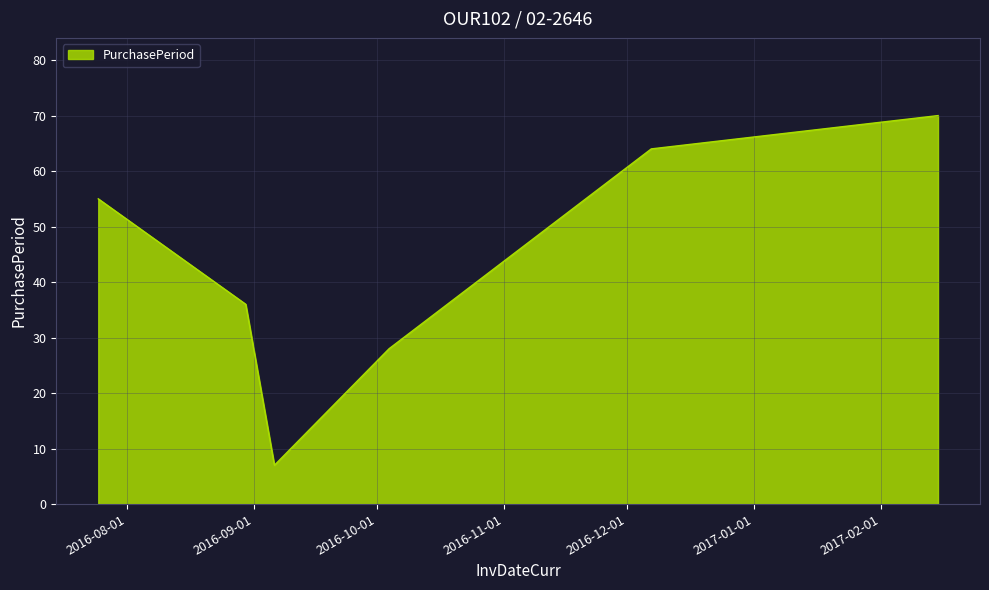

What is the maximum value shown in the chart?

70